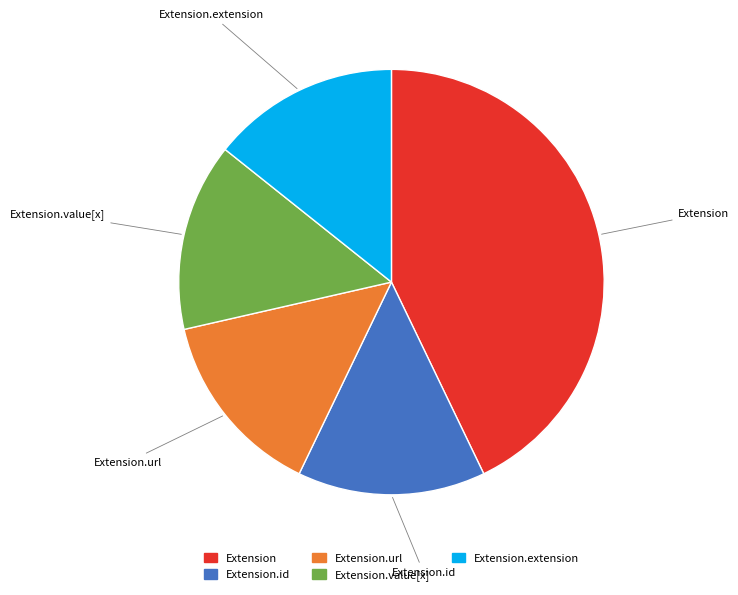

Is there a majority slice in this chart?

No